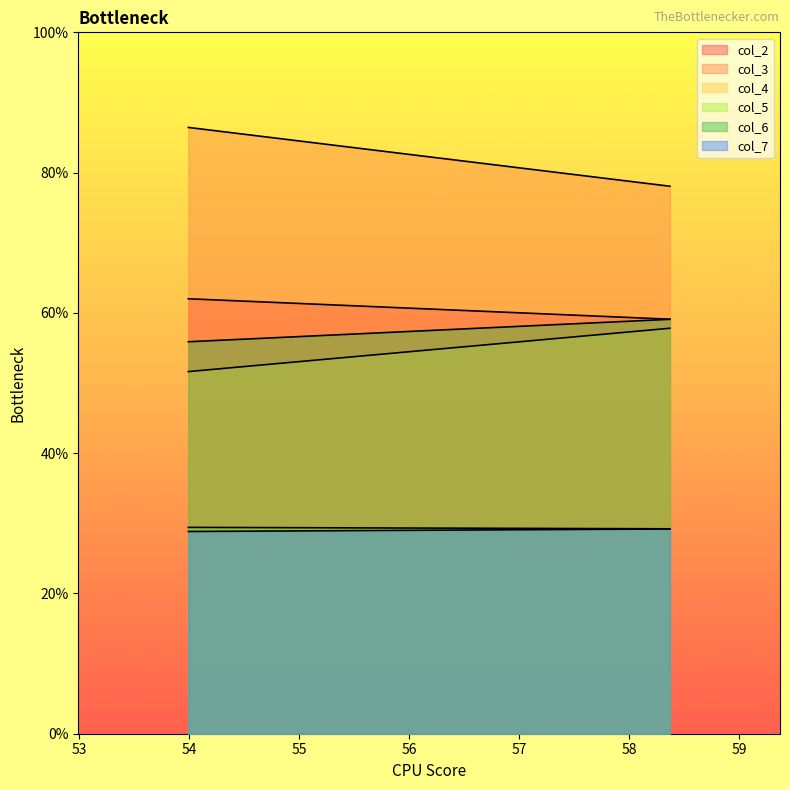

How many values in the col_4 series are below 57?

1